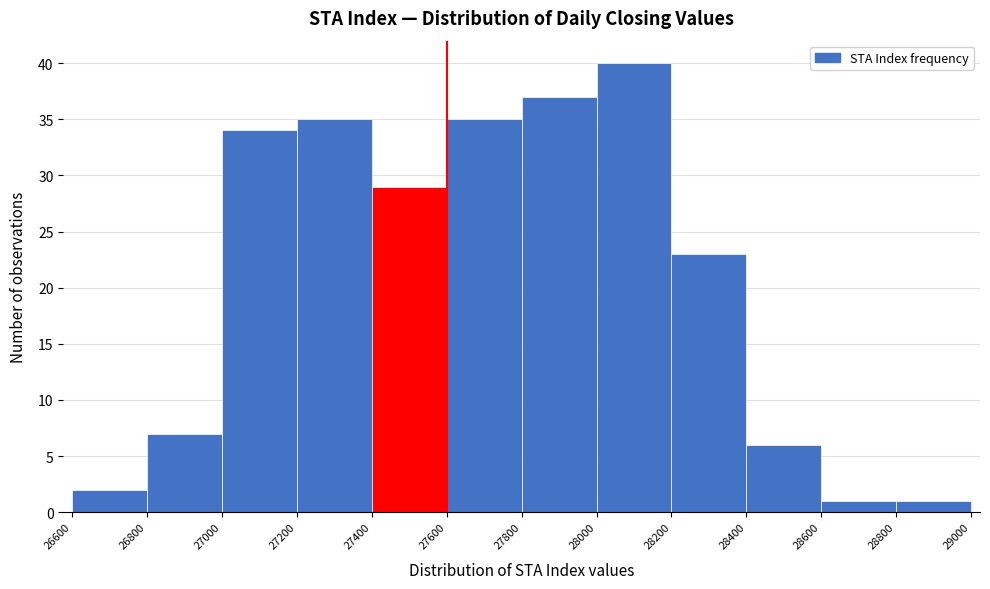

Reading left to right, list every bar in this chart as the range it spans on the x-axis followed by its height. The values are not printed on the chart, so give them approximately, as read against the axis.

26600 to 26800: 2
26800 to 27000: 7
27000 to 27200: 34
27200 to 27400: 35
27400 to 27600: 29
27600 to 27800: 35
27800 to 28000: 37
28000 to 28200: 40
28200 to 28400: 23
28400 to 28600: 6
28600 to 28800: 1
28800 to 29000: 1